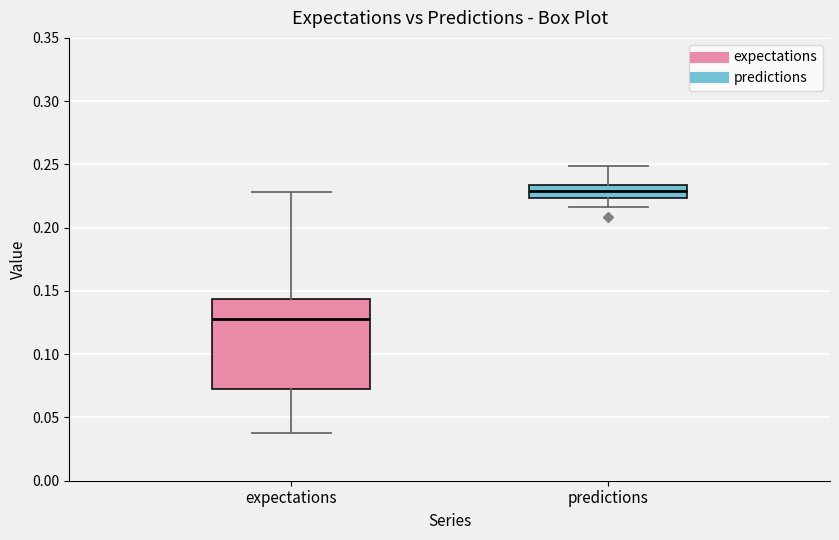

Where does the lower whisker of the box for expectations end on the y-axis? The values are not printed on the chart, so give them approximately, as read against the axis.

0.040